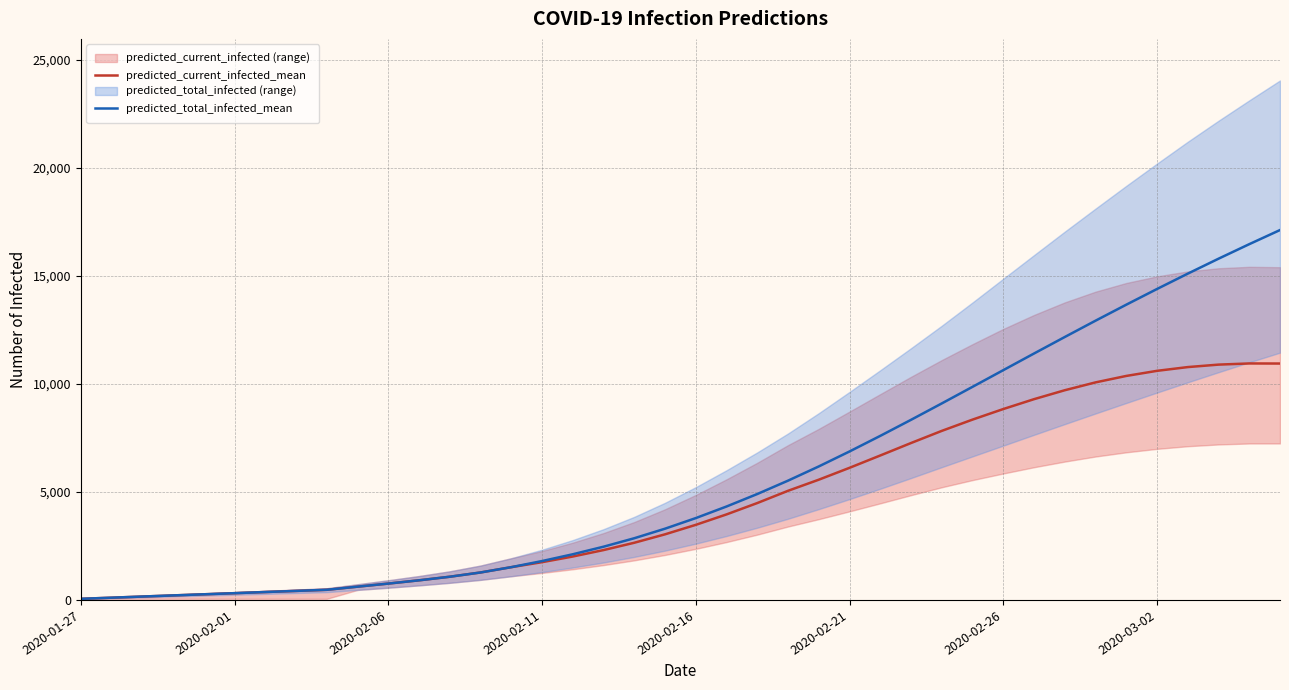

What is the difference between the second highest and minimum values in the predicted_current_infected_mean series?

10892